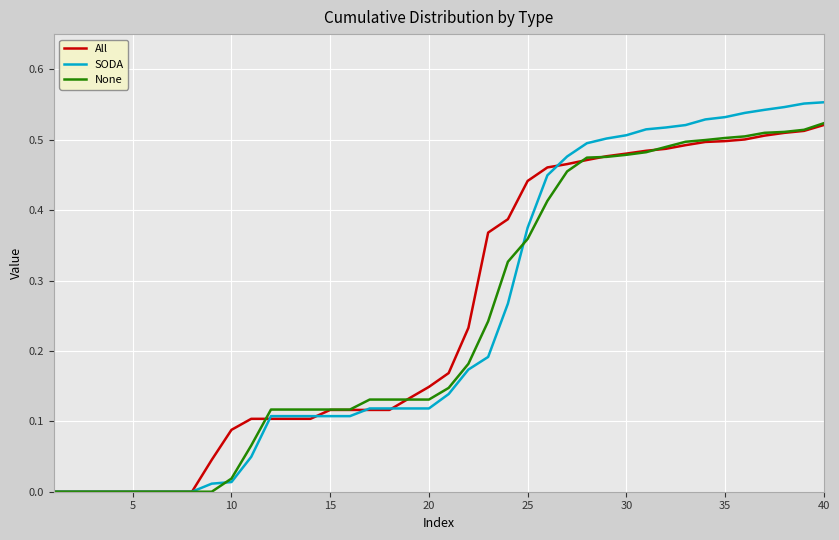

True or false: None and SODA cross at least once.

True